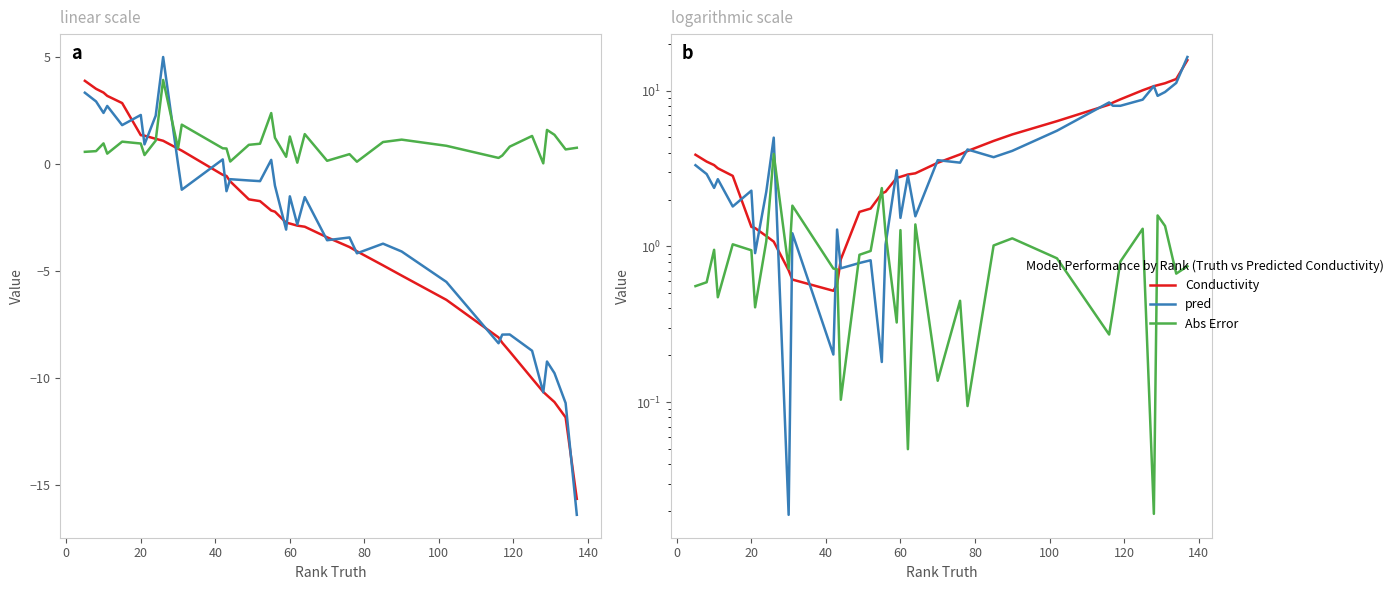

What is the label of the 35th point from the right?

20